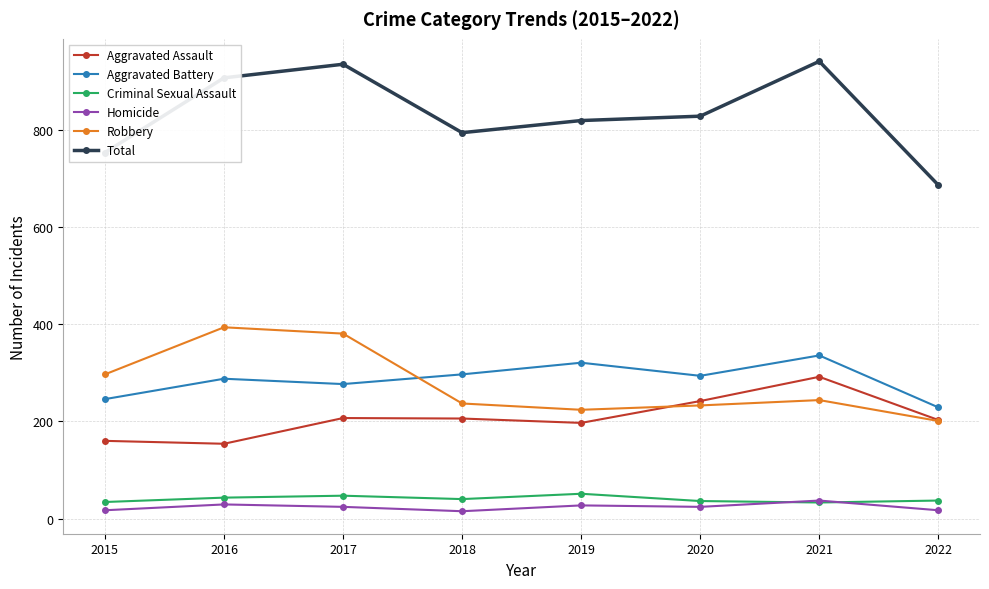

What is the sum of the Aggravated Assault values at 2018 and 2022?

409